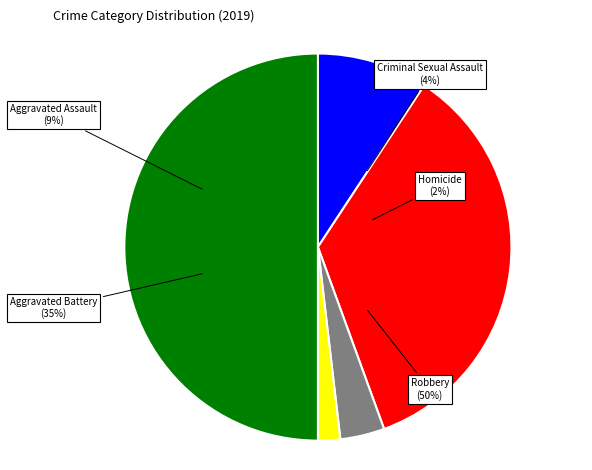

Is it true that Aggravated Battery is 25% of the pie?

False